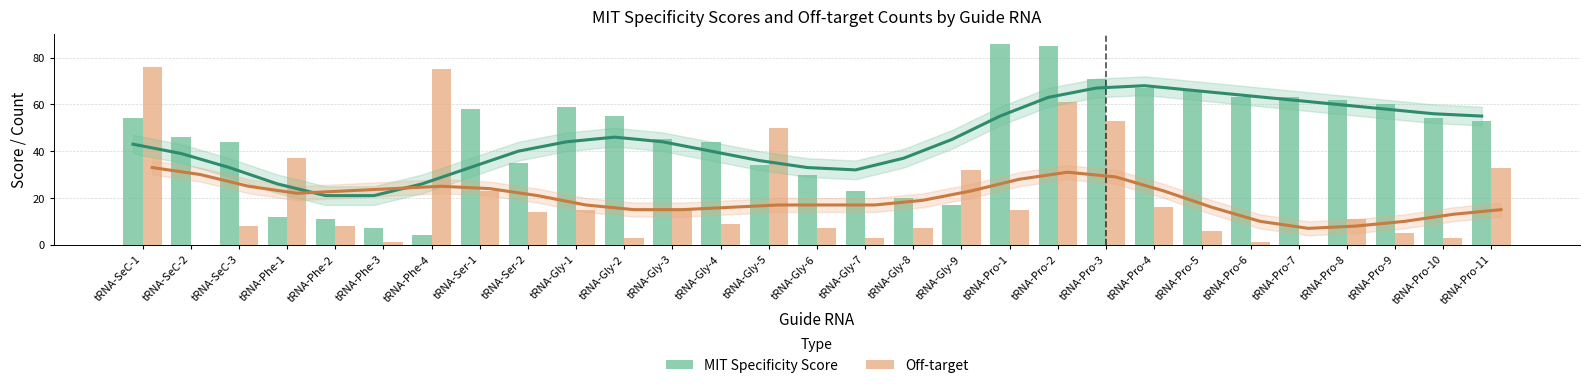

What are all the series names shown in the legend?

MIT Specificity Score, Off-target